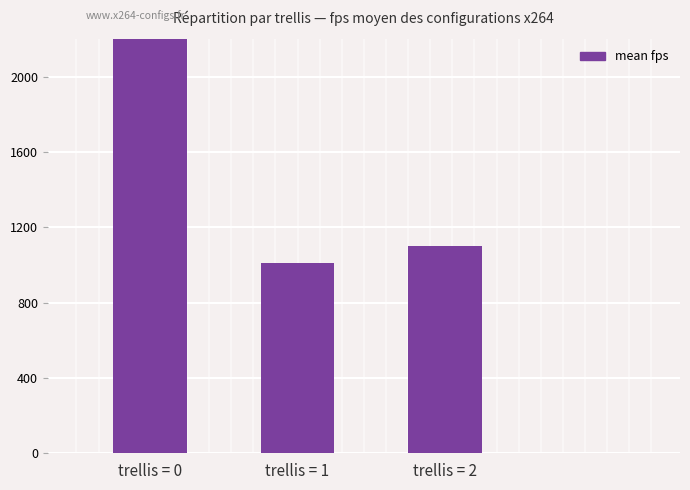

Reading left to right, extract all data points from this chart.

2589.9	1009.7	1102.2